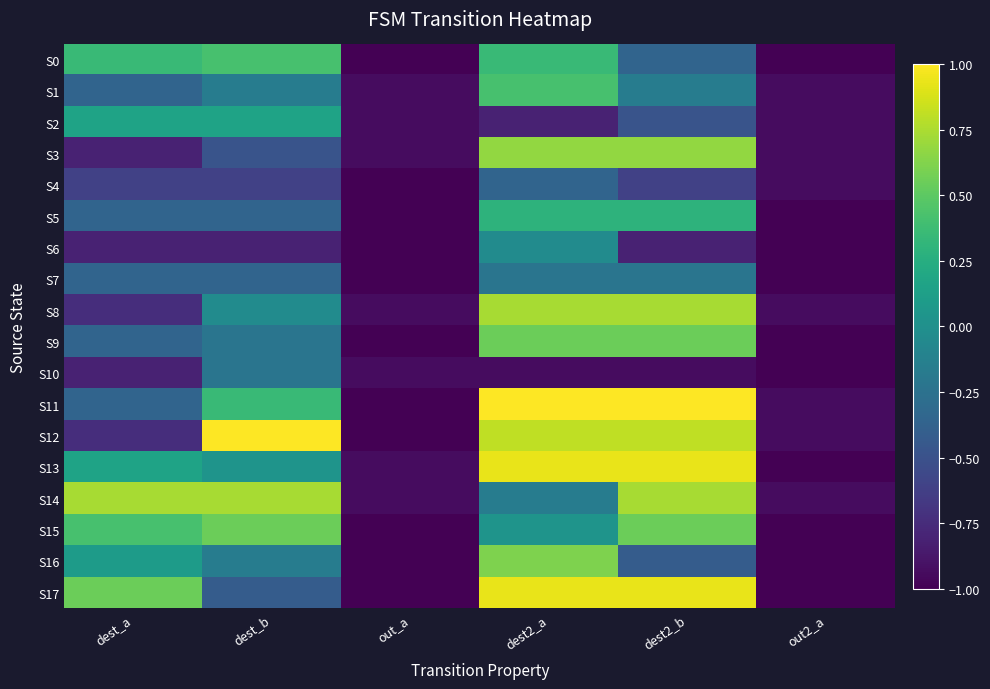

Between dest_b and dest2_b, which series saw the biggest shift?

S17